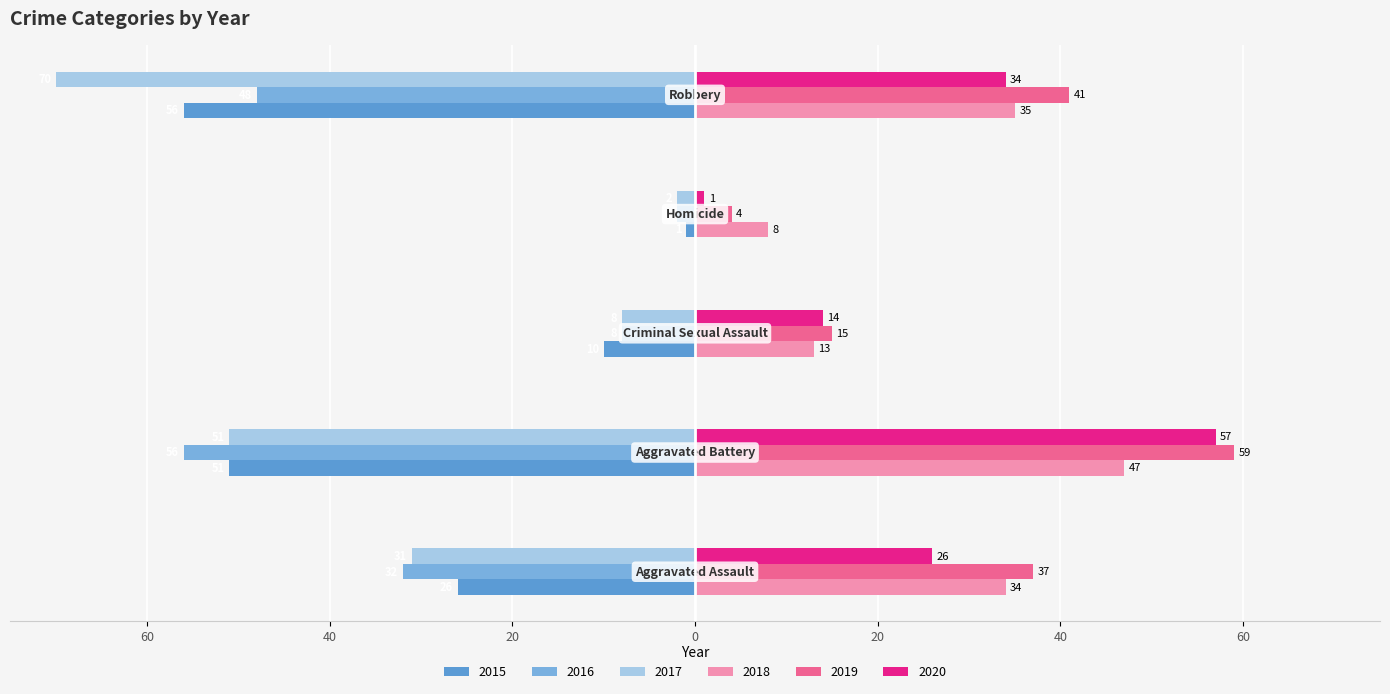

Which label corresponds to the largest value in the chart?

Aggravated Battery